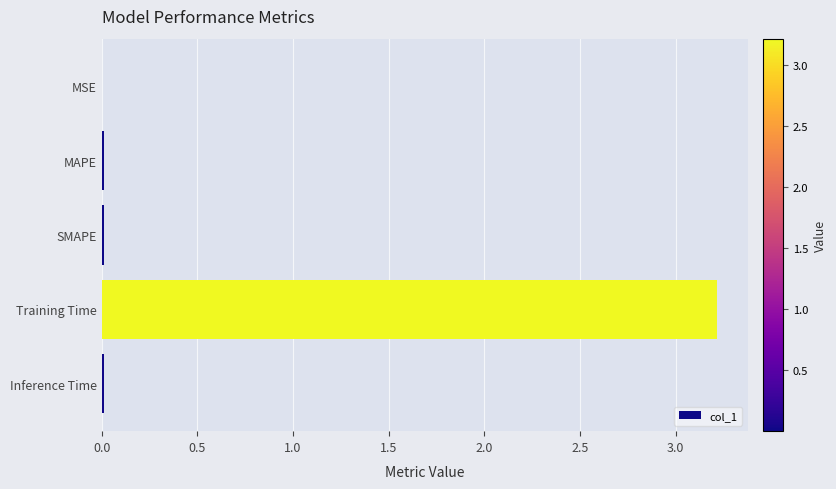

What is the sum of all values?

3.3